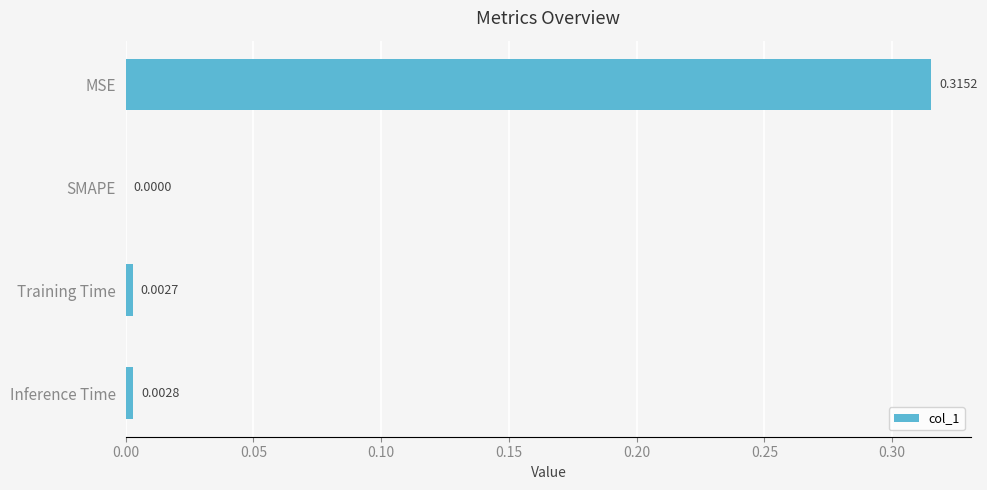

Between MSE and Inference Time, which is larger?

MSE